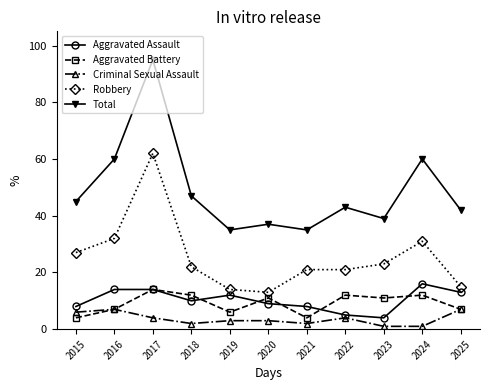

True or false: Total and Robbery cross at least once.

False